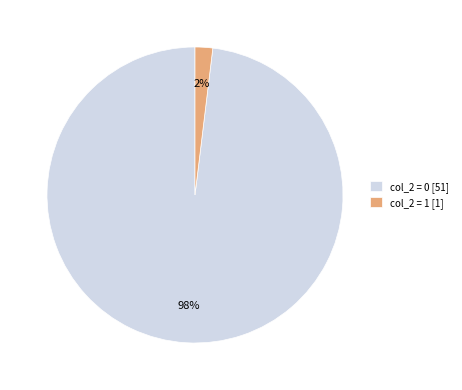

What percentage is the col_2 = 1 [1] slice, to the nearest percent?

2%